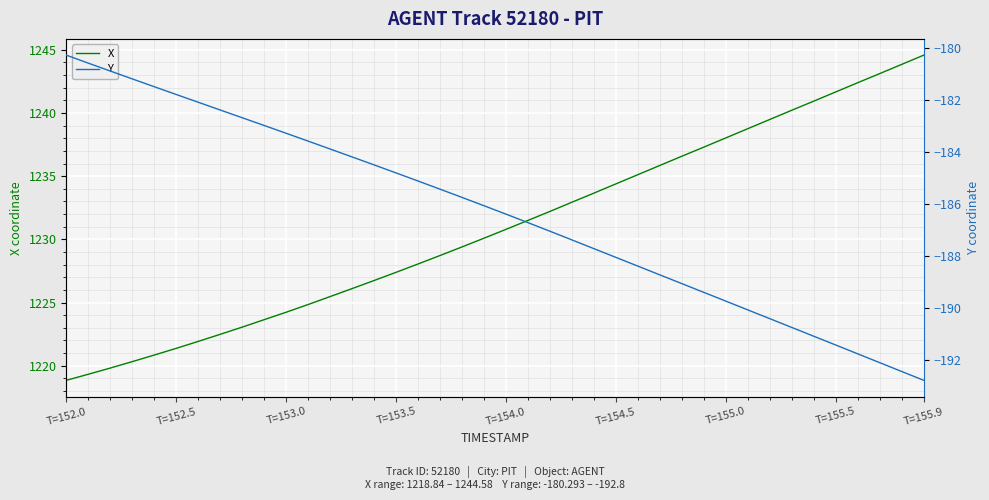

True or false: X and Y cross at least once.

False